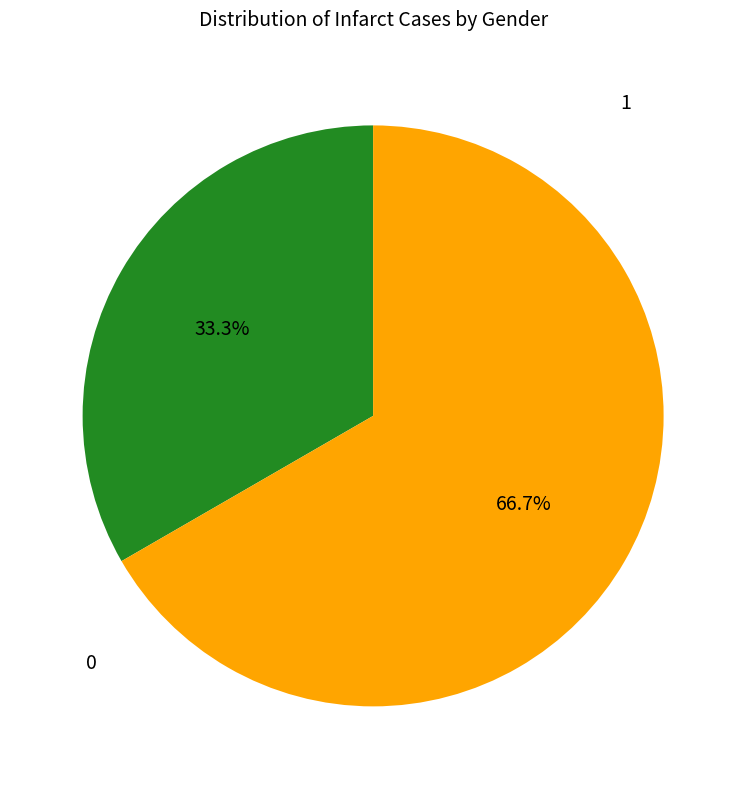

How many slices are in this pie chart?

2